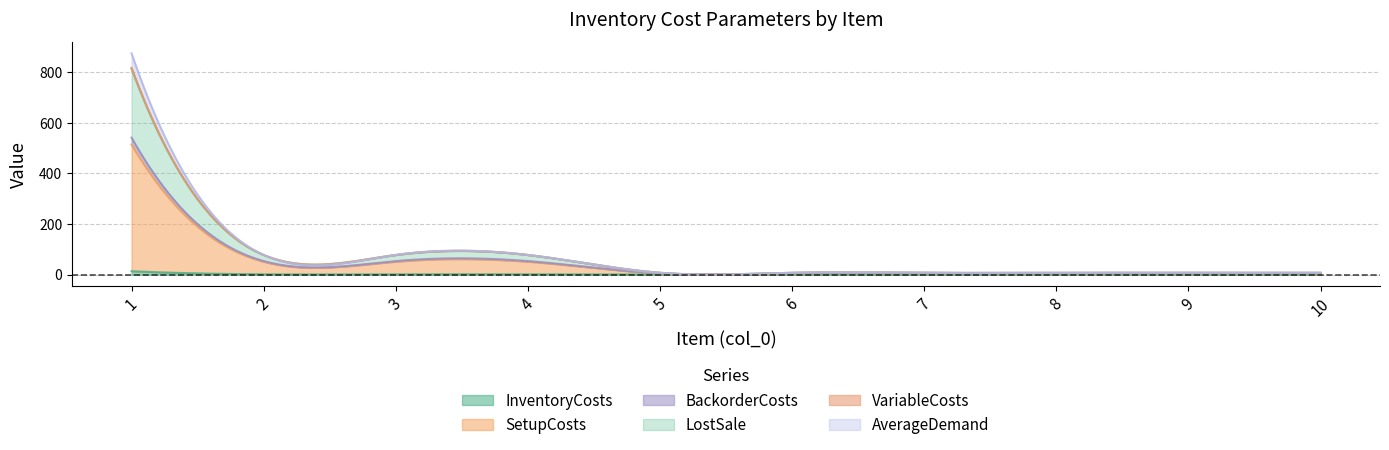

What is the difference between the second highest and second lowest values in the SetupCosts series?

45.0